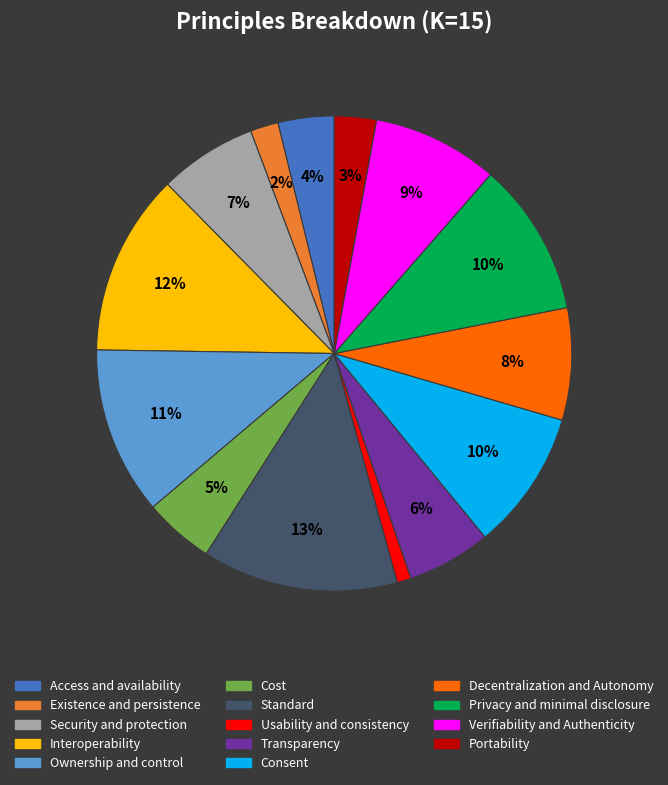

Is the sum of Usability and consistency and Interoperability greater than half?

No